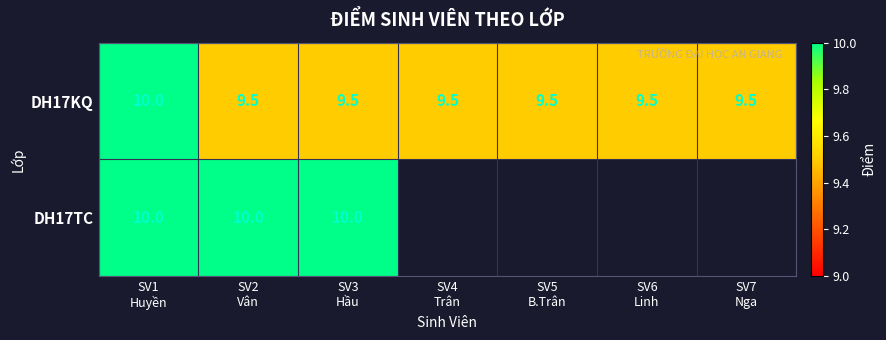

How many distinct data groups are displayed?

2